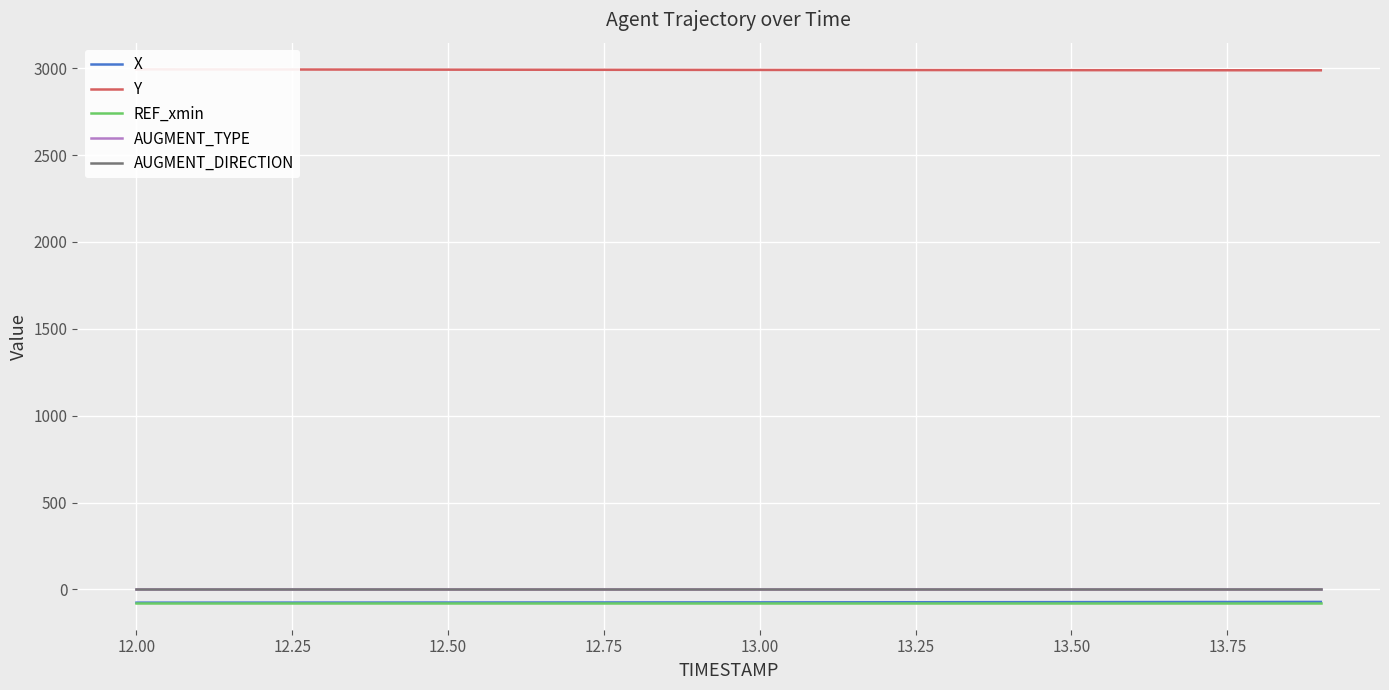

Which series has the widest spread of values?

Y